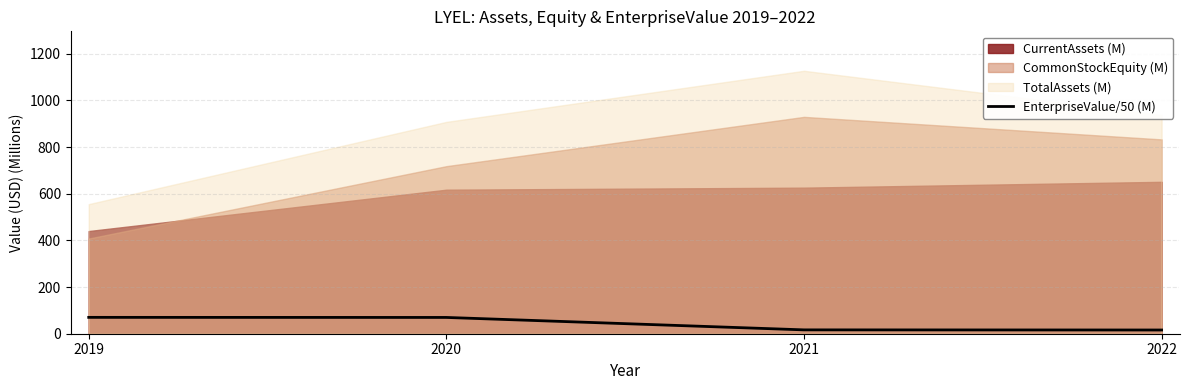

What is the smallest value displayed?

15.9